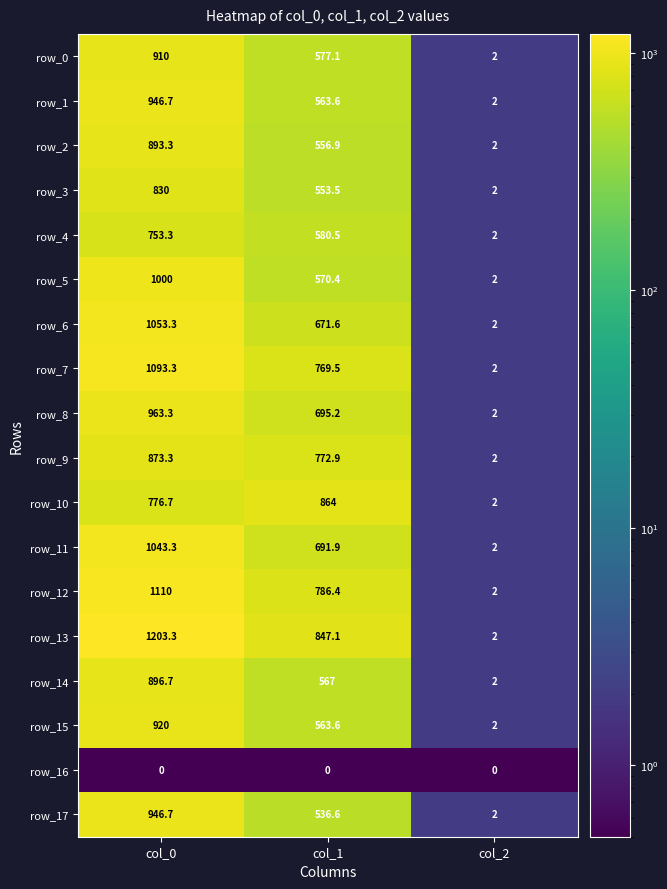

What is the maximum value for row_6?

1053.3